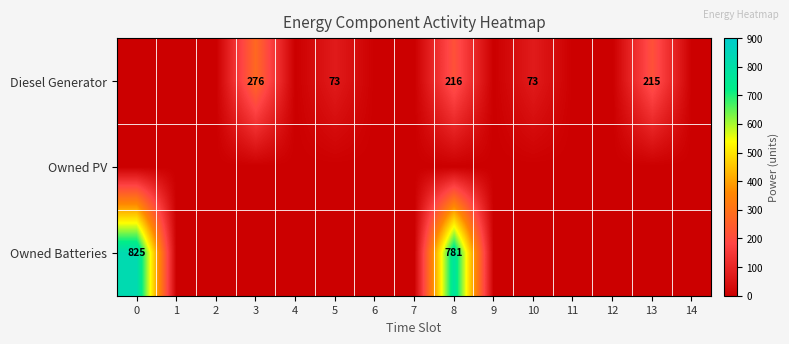

What is the sum of the Diesel Generator values at 13 and 0?

215